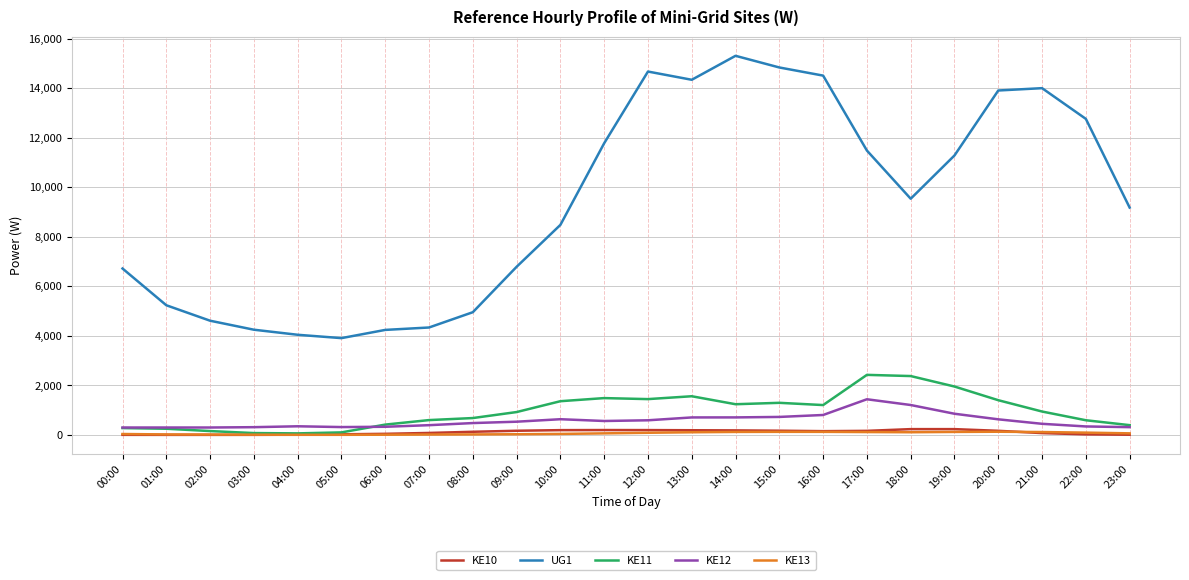

What is the greatest value displayed?

15304.9